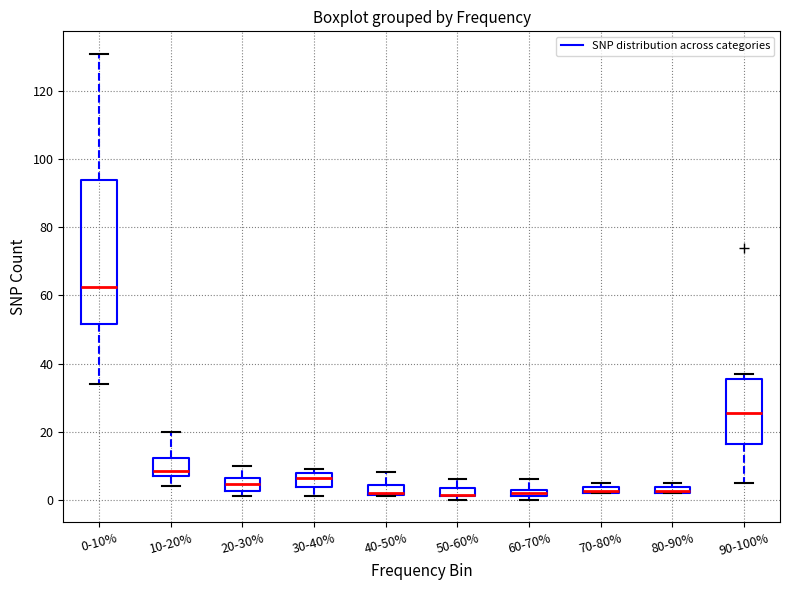

Which box is the tallest, from its lower edge to its upper edge?

0-10%